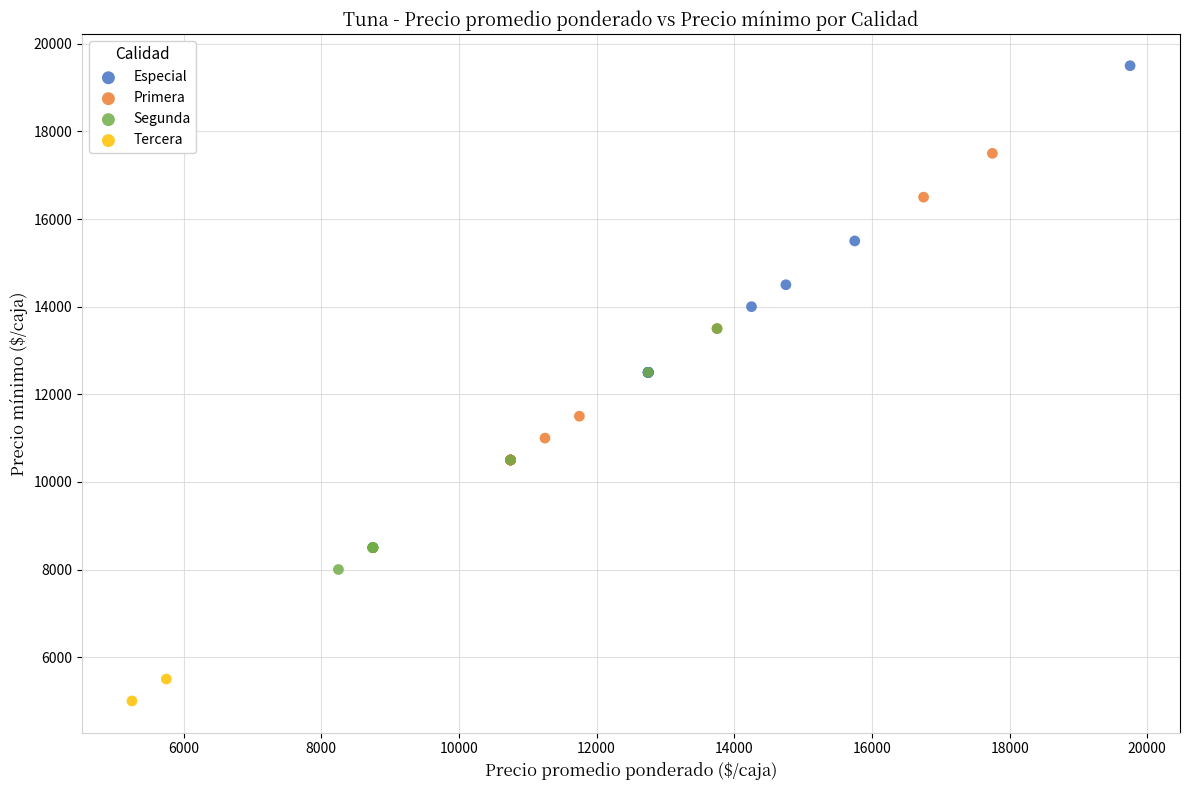

Which series reaches the maximum Y coordinate?

Especial